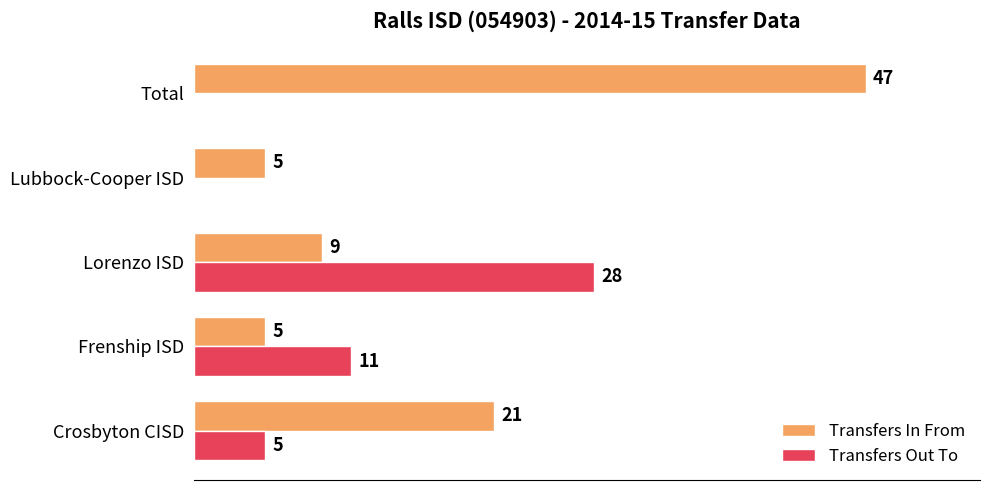

Which label corresponds to the largest value in the chart?

Total